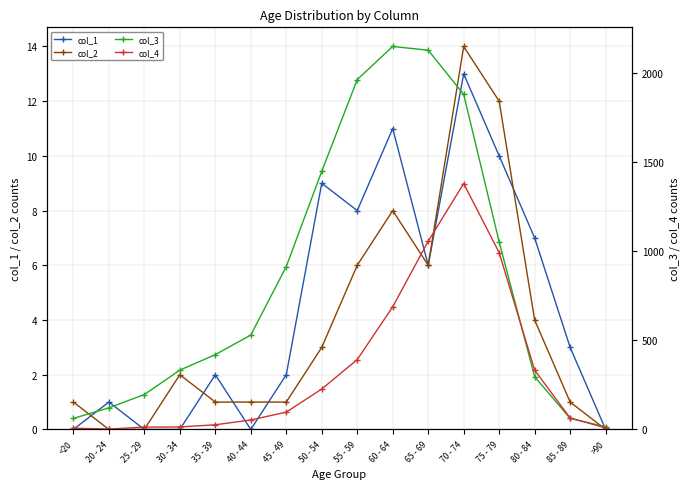

Is it true that col_3 equals 62 at <20?

True